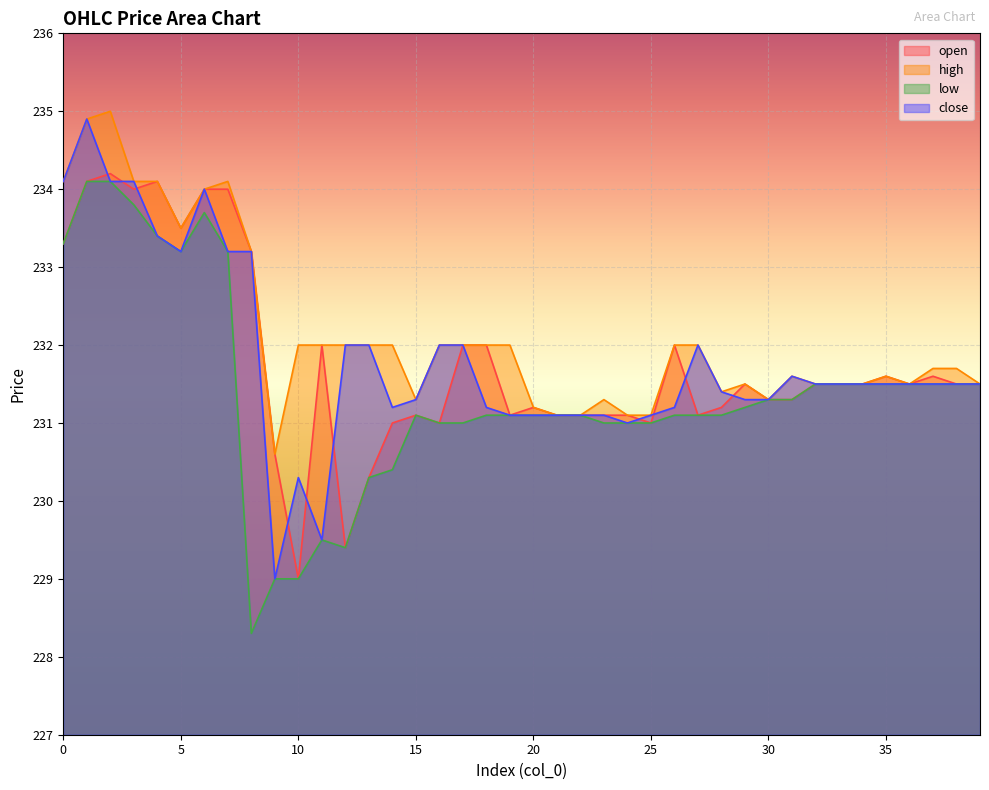

True or false: low and close cross at least once.

False